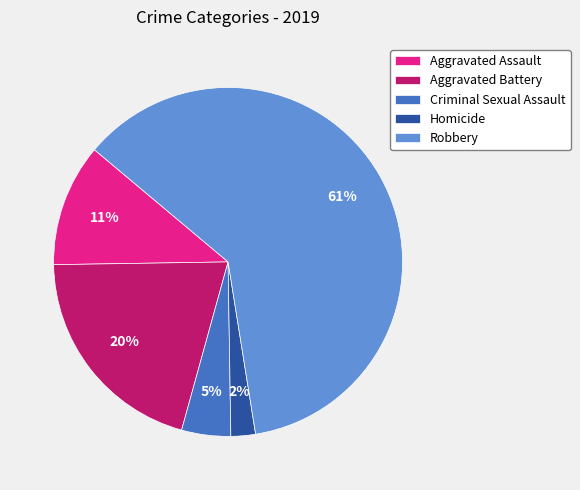

Is Criminal Sexual Assault the majority of the pie?

No